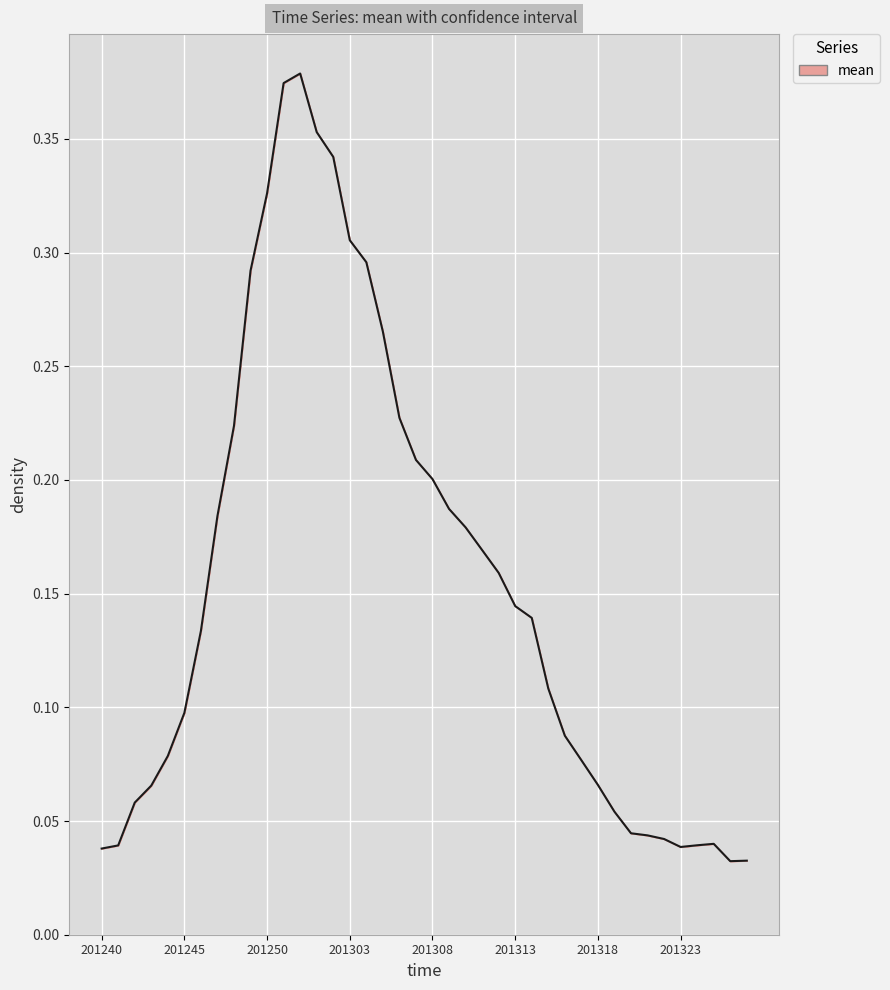

Reading left to right, transcribe all the data shown in this chart.

0.0	0.0	0.1	0.1	0.1	0.1	0.1	0.2	0.2	0.3	0.3	0.4	0.4	0.4	0.3	0.3	0.3	0.3	0.2	0.2	0.2	0.2	0.2	0.2	0.2	0.1	0.1	0.1	0.1	0.1	0.1	0.1	0.0	0.0	0.0	0.0	0.0	0.0	0.0	0.0